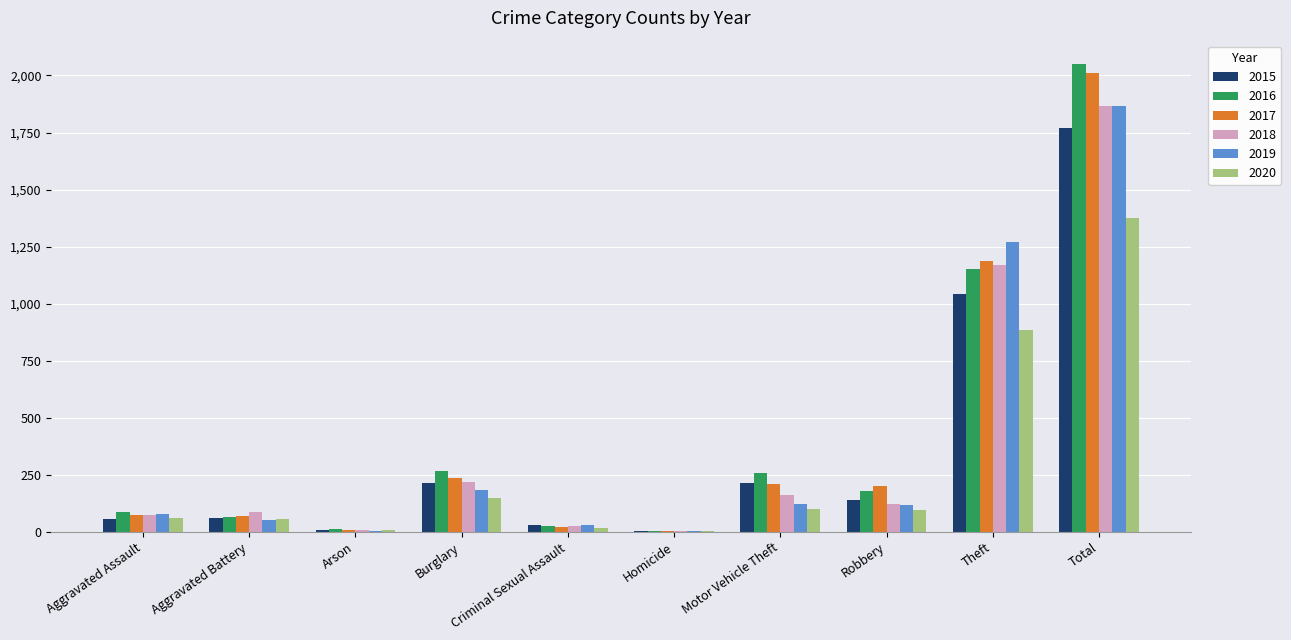

Between Motor Vehicle Theft and Theft, which series saw the biggest shift?

2019